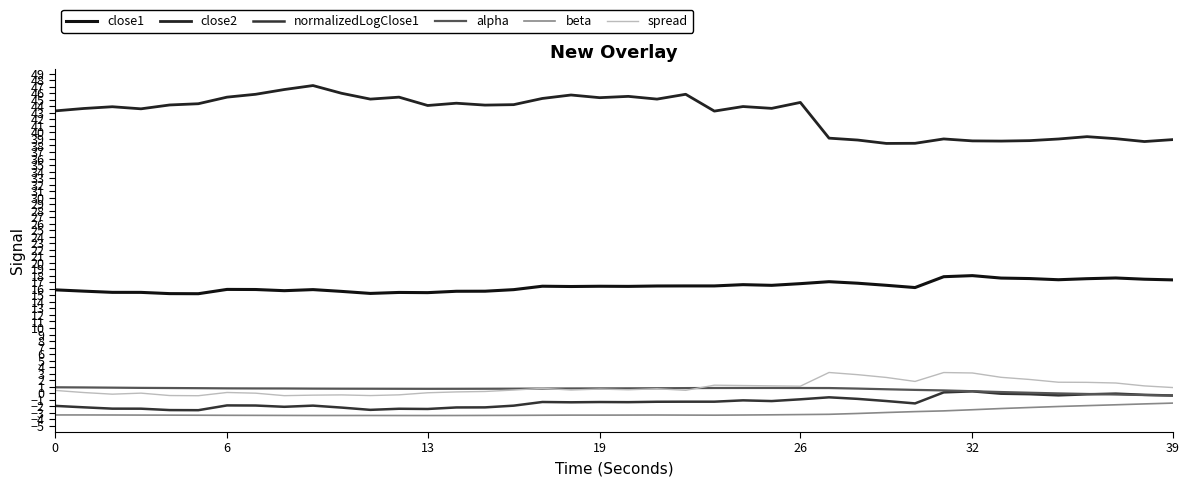

How many distinct data groups are displayed?

6